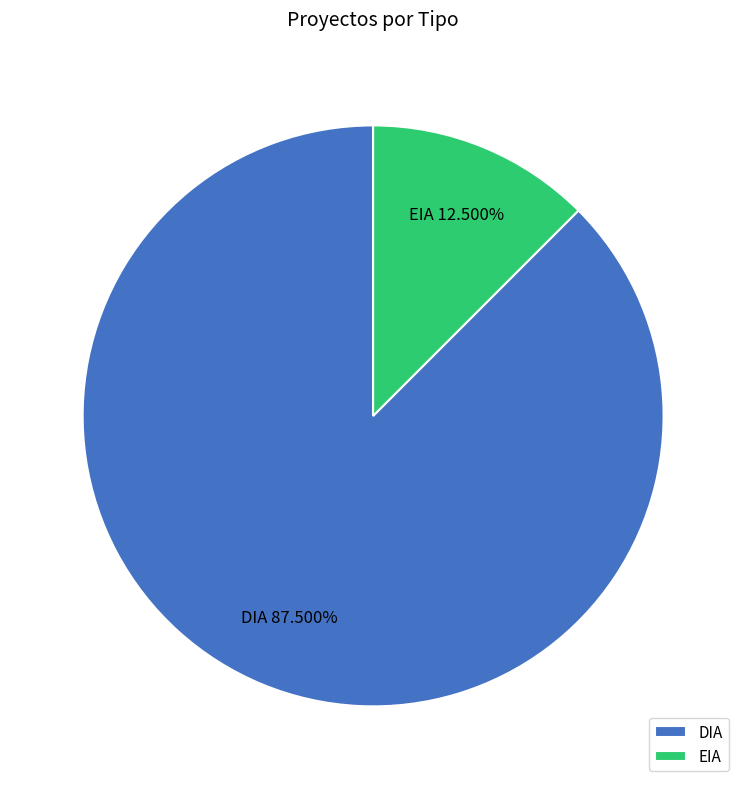

The DIA slice represents 78% of the pie. True or false?

False